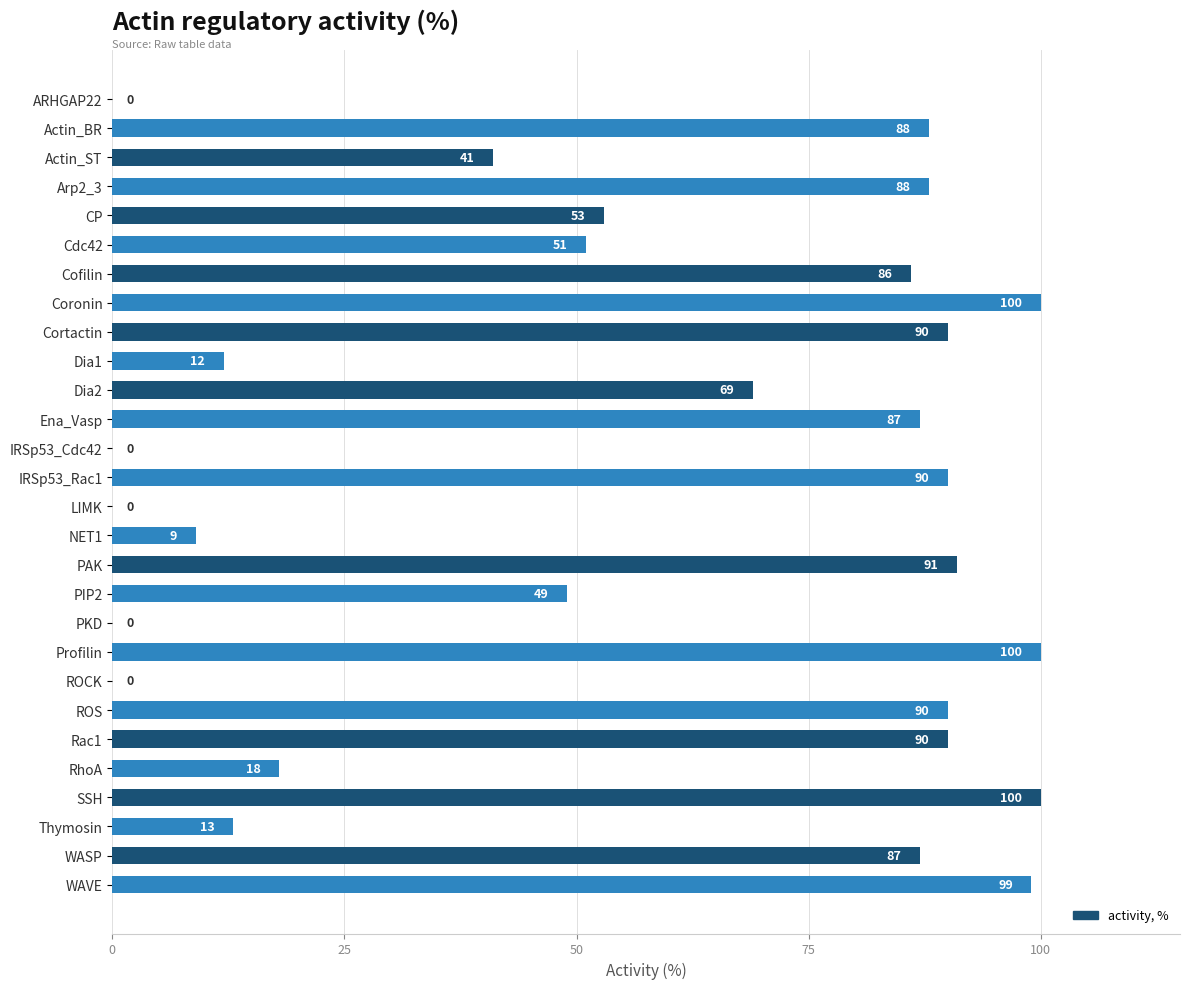

Is it true that the value at NET1 is 9?

True